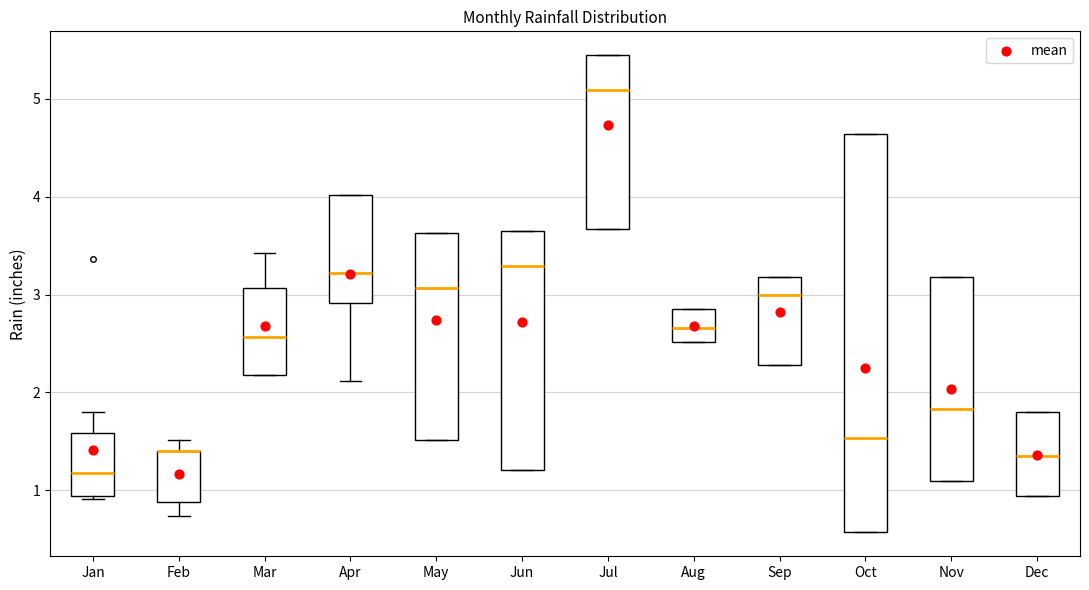

Where does the median line of the box for Jun sit on the y-axis? The values are not printed on the chart, so give them approximately, as read against the axis.

3.3